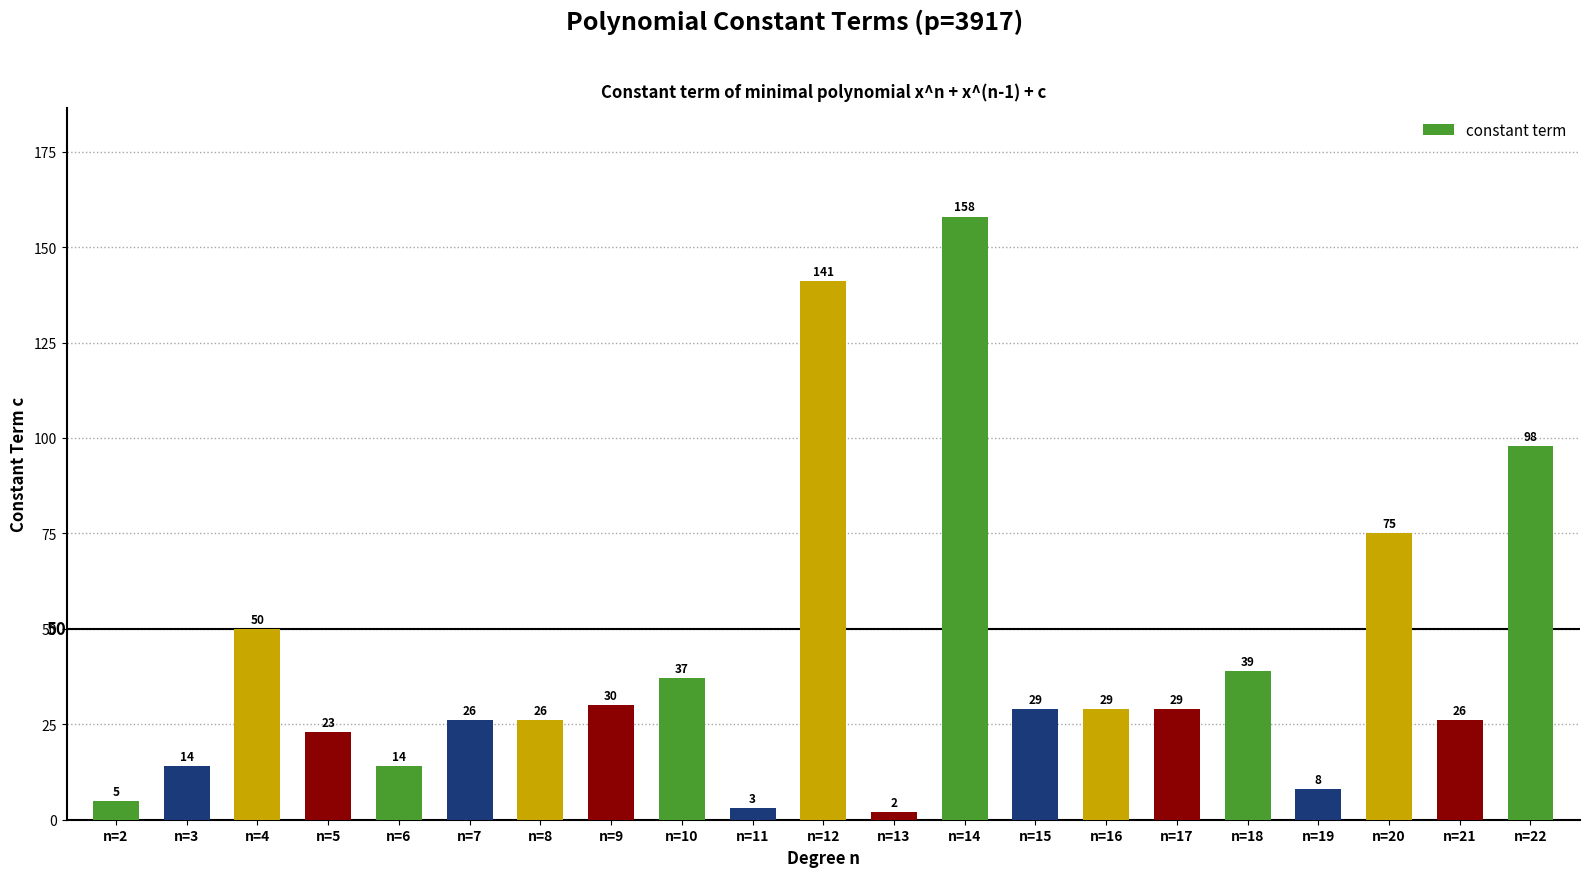

The value at n=20 is 17. True or false?

False